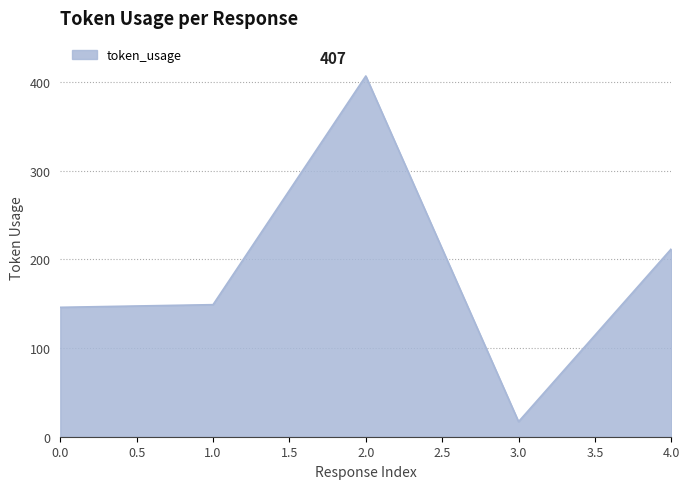

Where is the data nearest to the value 212?

4.0